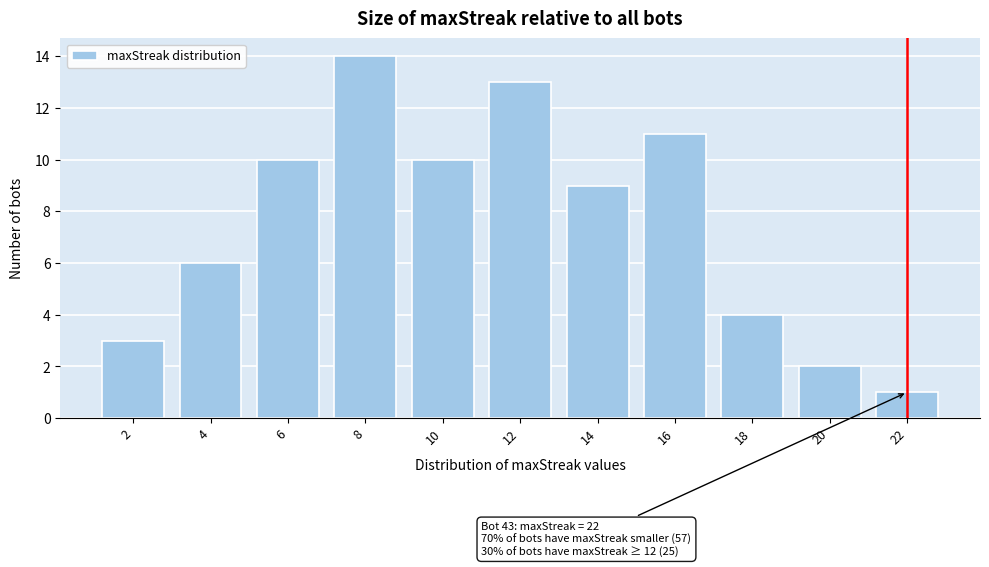

Reading left to right, extract all data points from this chart.

2=3	4=6	6=10	8=14	10=10	12=13	14=9	16=11	18=4	20=2	22=1